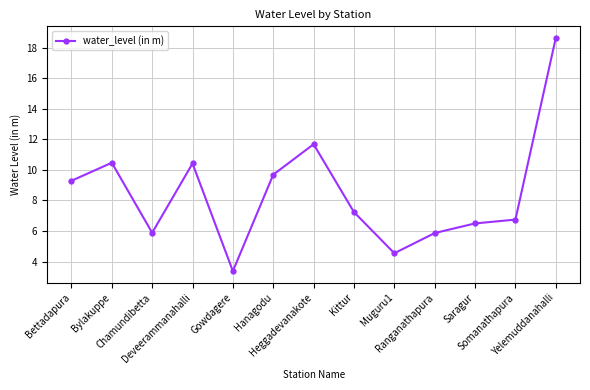

What is the sum of all values?

110.4